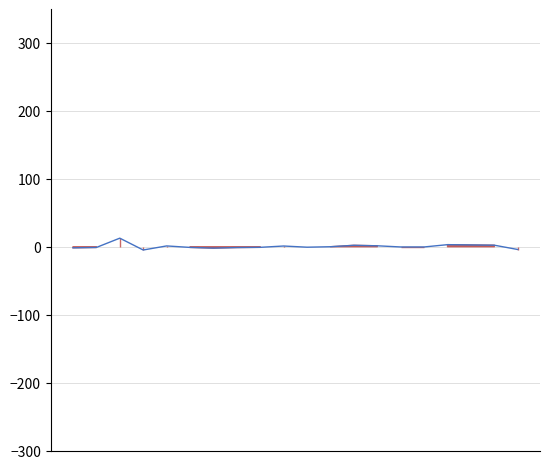

Is this an area chart (filled region under the line)?

No